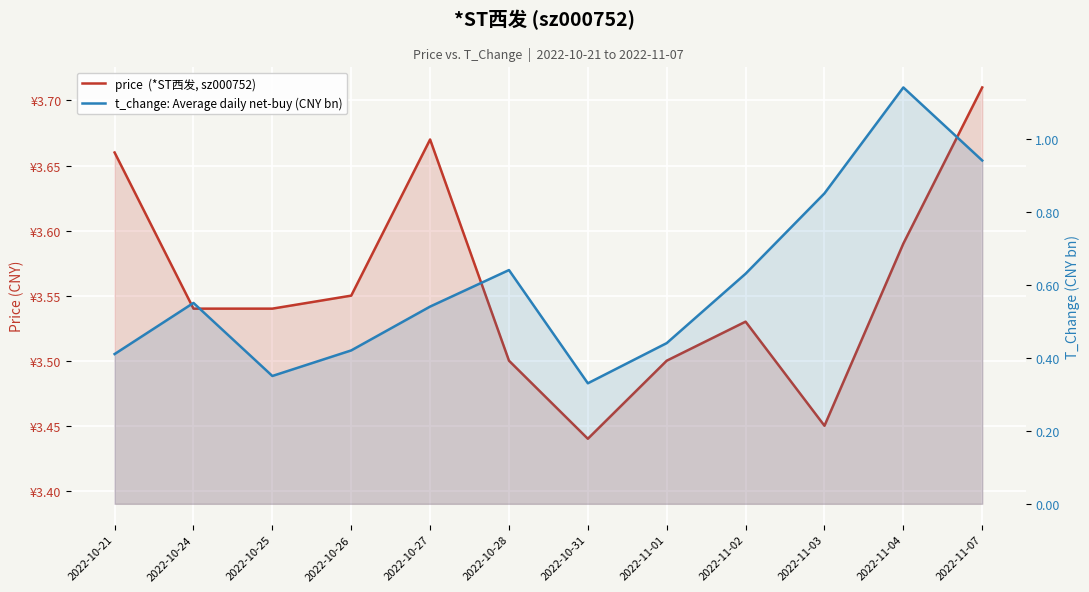

What is the difference between the maximum and minimum values in the t_change: Average daily net-buy (CNY bn) series?

0.8